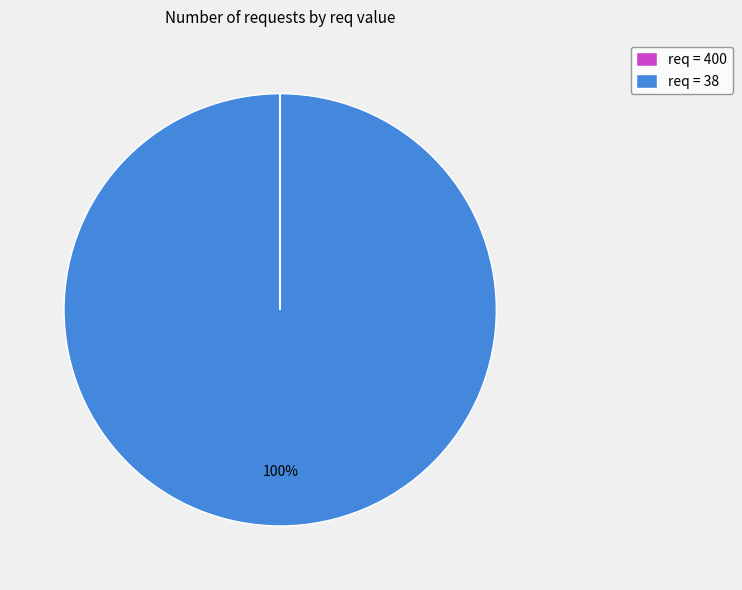

Is it true that req = 38 is 100% of the pie?

True